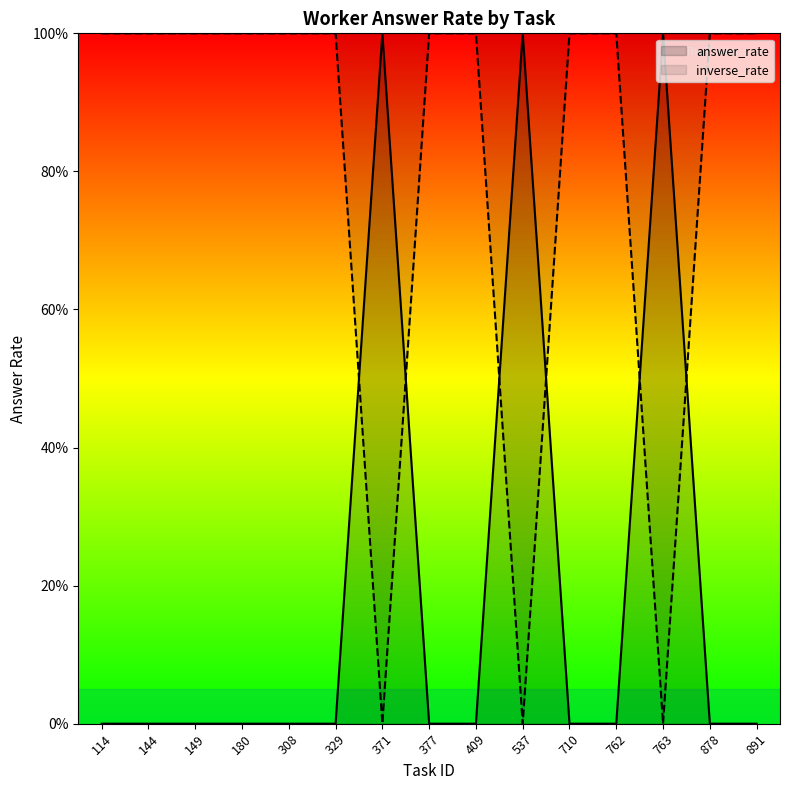

Does the chart display data point markers on the line(s)?

No